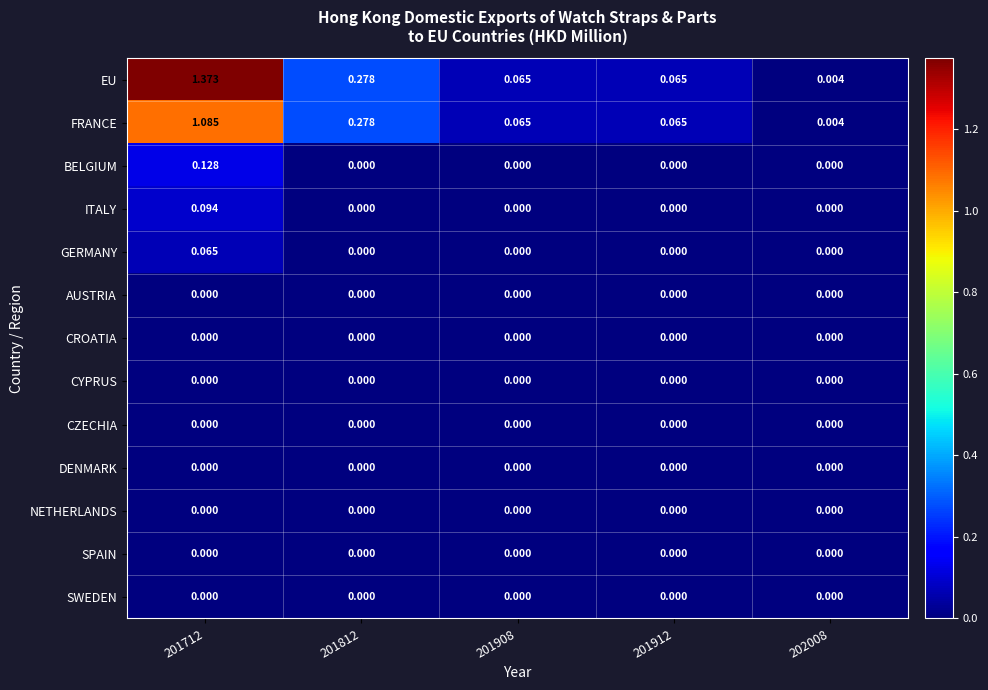

Which series has the widest spread of values?

EU